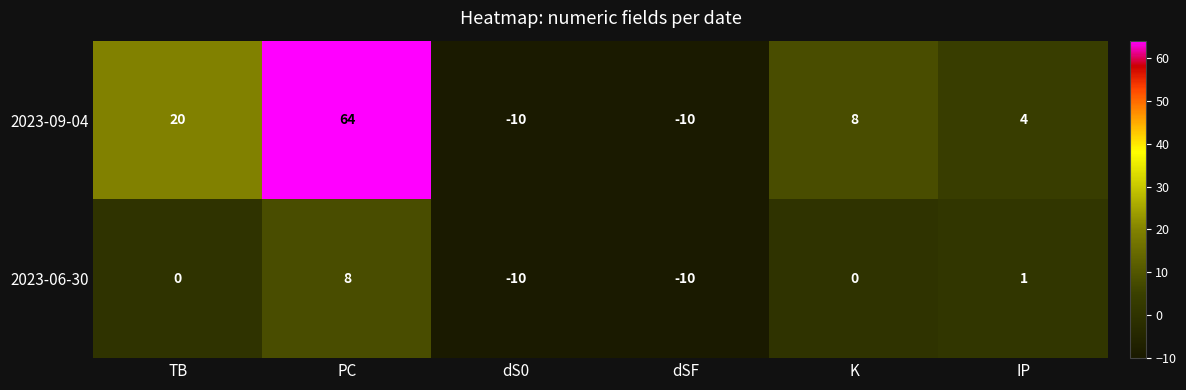

What is the difference between the highest and lowest values at K?

8